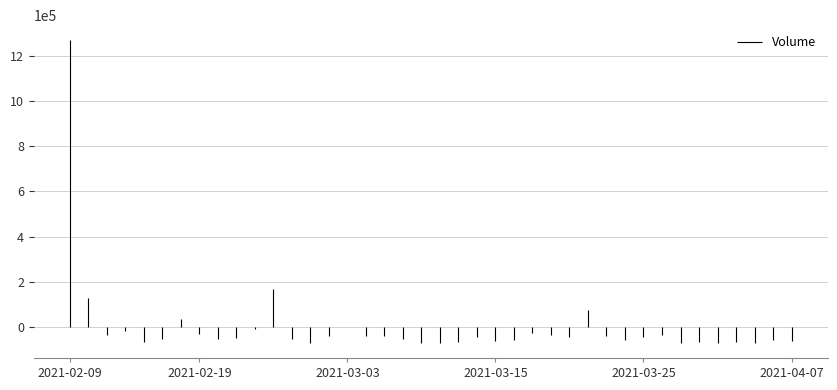

List the labels in order of value, smallest first.

2021-03-31, 2021-04-05, 2021-03-09, 2021-03-29, 2021-03-10, 2021-03-01, 2021-03-30, 2021-03-11, 2021-04-01, 2021-02-16, 2021-03-15, 2021-04-07, 2021-03-16, 2021-04-06, 2021-03-24, 2021-03-08, 2021-02-17, 2021-02-26, 2021-02-22, 2021-02-23, 2021-03-12, 2021-03-25, 2021-03-19, 2021-03-23, 2021-03-04, 2021-03-05, 2021-03-02, 2021-03-26, 2021-02-11, 2021-03-18, 2021-02-19, 2021-03-17, 2021-02-12, 2021-02-24, 2021-03-03, 2021-02-18, 2021-03-22, 2021-02-10, 2021-02-25, 2021-02-09